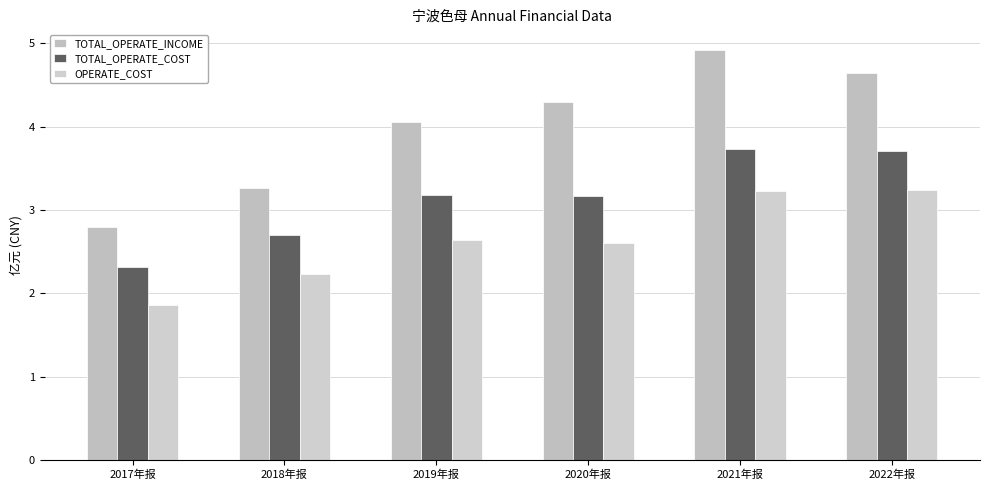

Reading left to right, list all the values displayed in this chart.

TOTAL_OPERATE_INCOME: 2.8	3.3	4.1	4.3	4.9	4.6
TOTAL_OPERATE_COST: 2.3	2.7	3.2	3.2	3.7	3.7
OPERATE_COST: 1.9	2.2	2.6	2.6	3.2	3.2